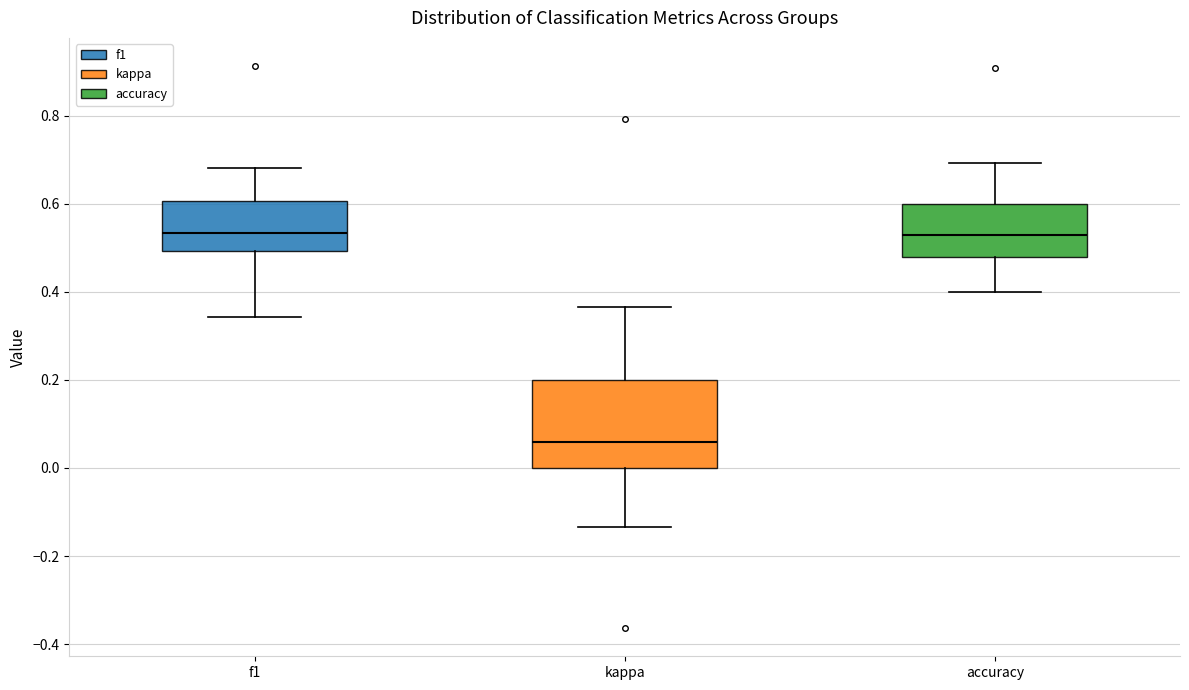

Which box's median line is the lowest?

kappa